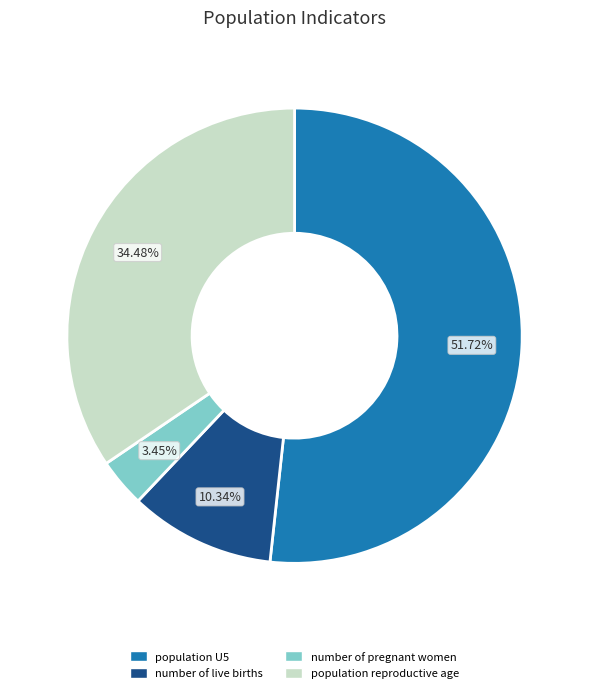

Rank the categories by value from lowest to highest.

number of pregnant women, number of live births, population reproductive age, population U5